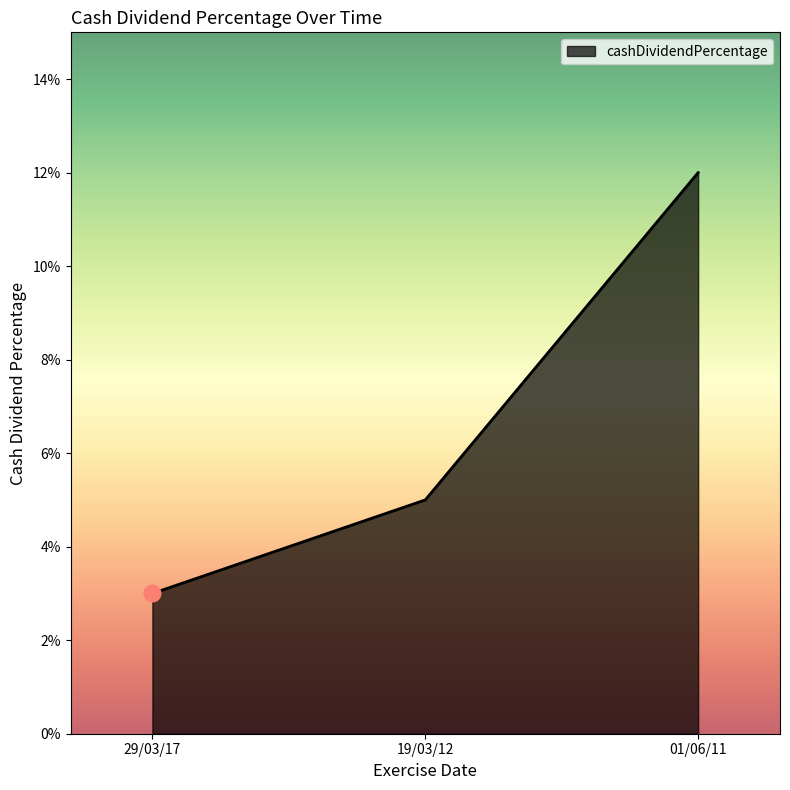

Reading left to right, extract all data points from this chart.

29/03/17=0.0	19/03/12=0.1	01/06/11=0.1